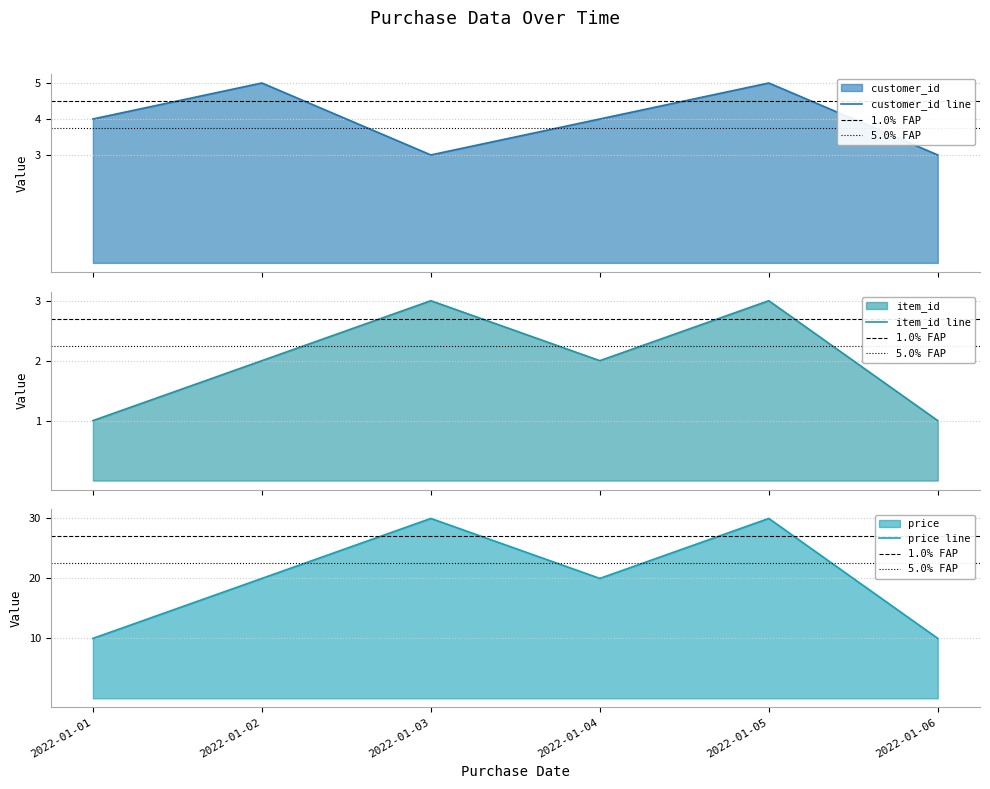

Which series changed the most between 2022-01-01 and 2022-01-06?

customer_id